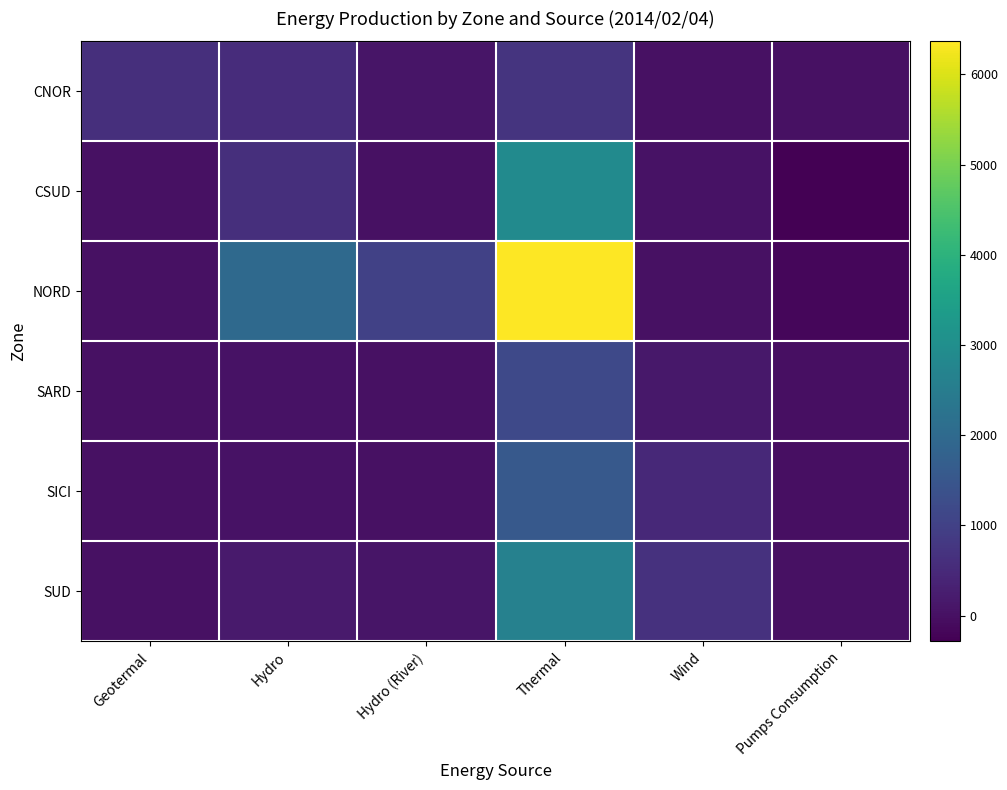

At Hydro, list the series in order from largest to smallest.

NORD, CSUD, CNOR, SUD, SARD, SICI